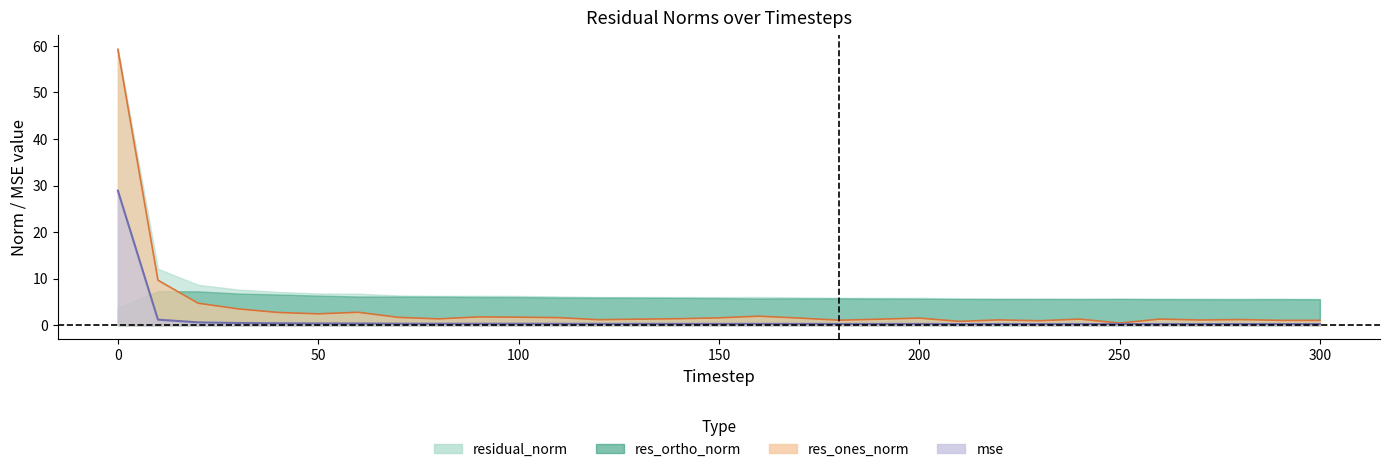

Rank the categories by mse value from lowest to highest.

300, 250, 290, 270, 280, 230, 210, 260, 220, 240, 190, 180, 200, 170, 150, 140, 120, 130, 160, 110, 100, 80, 90, 70, 60, 50, 40, 30, 20, 10, 0